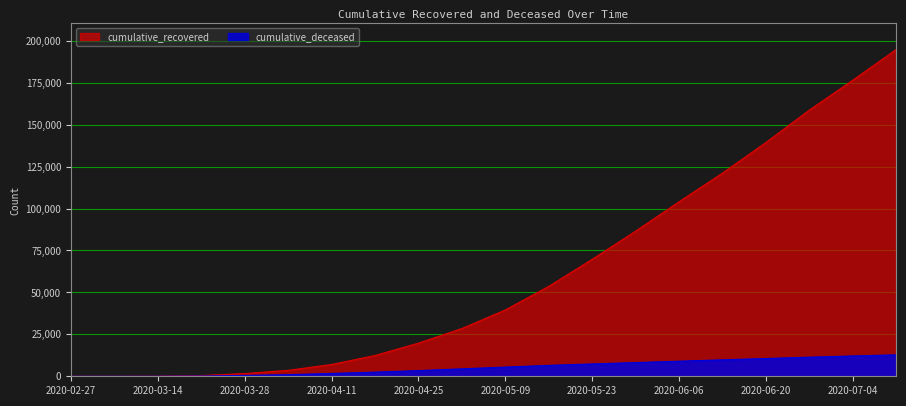

Which label corresponds to the largest value in the chart?

2020-07-11